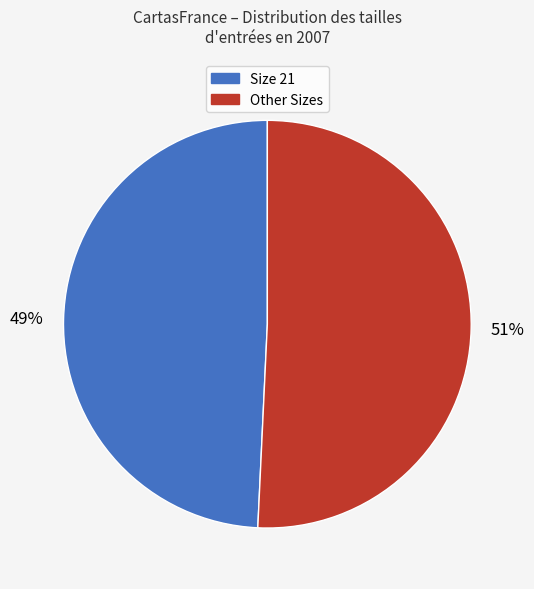

To the nearest percent, what is the average slice percentage?

50%